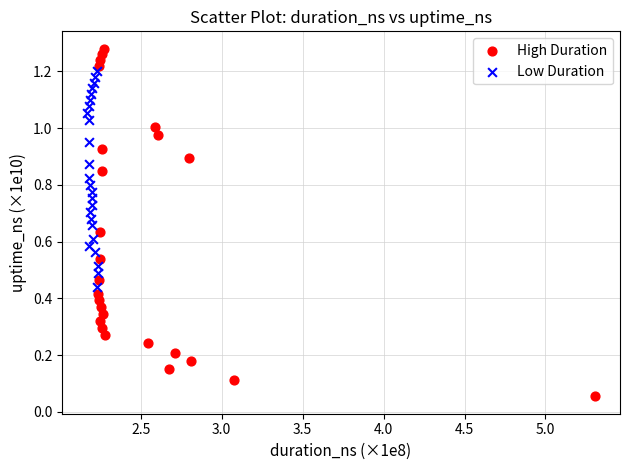

Which series has the largest Y range (max minus min)?

High Duration